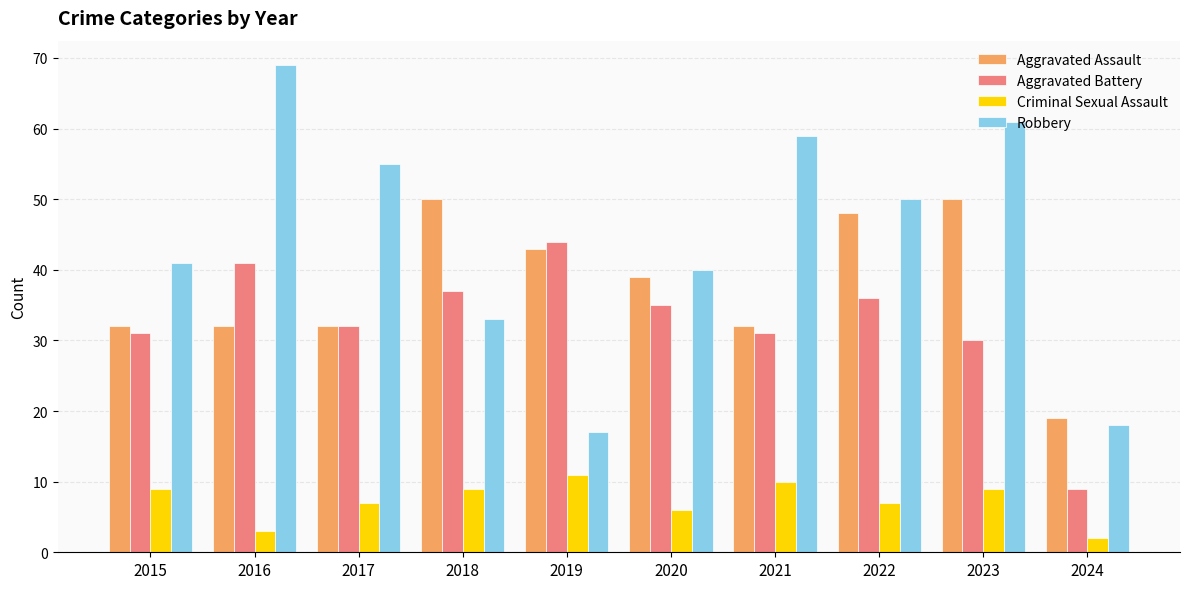

Rank the series at 2021 from highest to lowest value.

Robbery, Aggravated Assault, Aggravated Battery, Criminal Sexual Assault